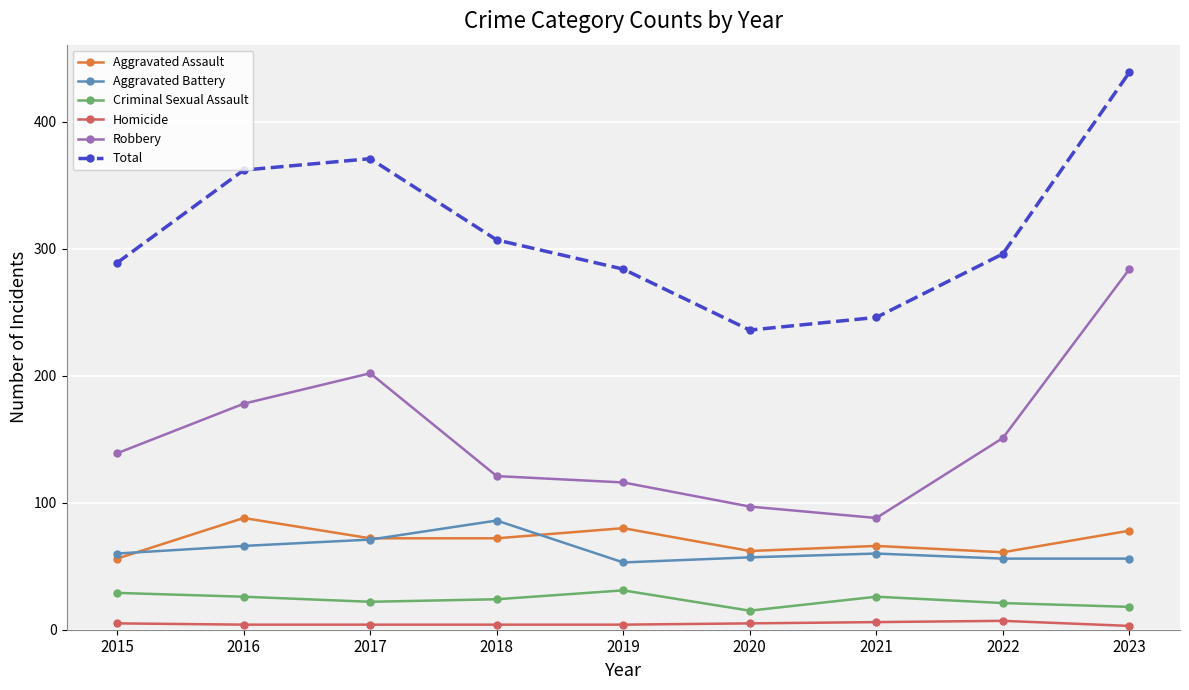

At which label is Total closest to 337?

2016